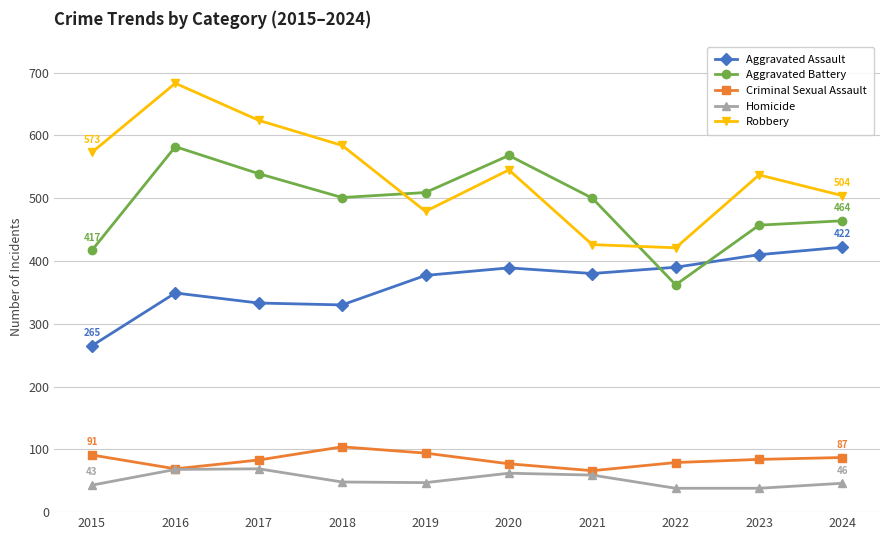

Between 2020 and 2021, which series saw the biggest shift?

Robbery